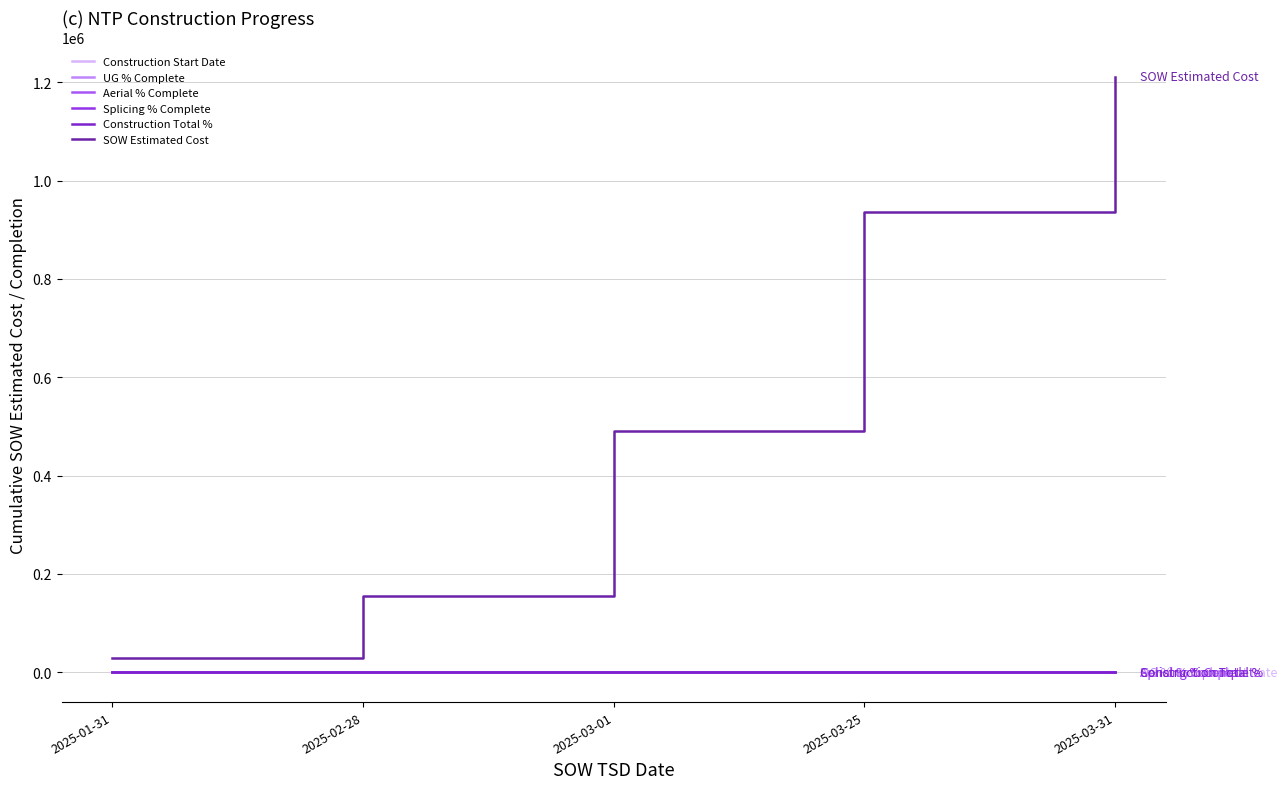

Does the chart have visible grid lines?

Yes